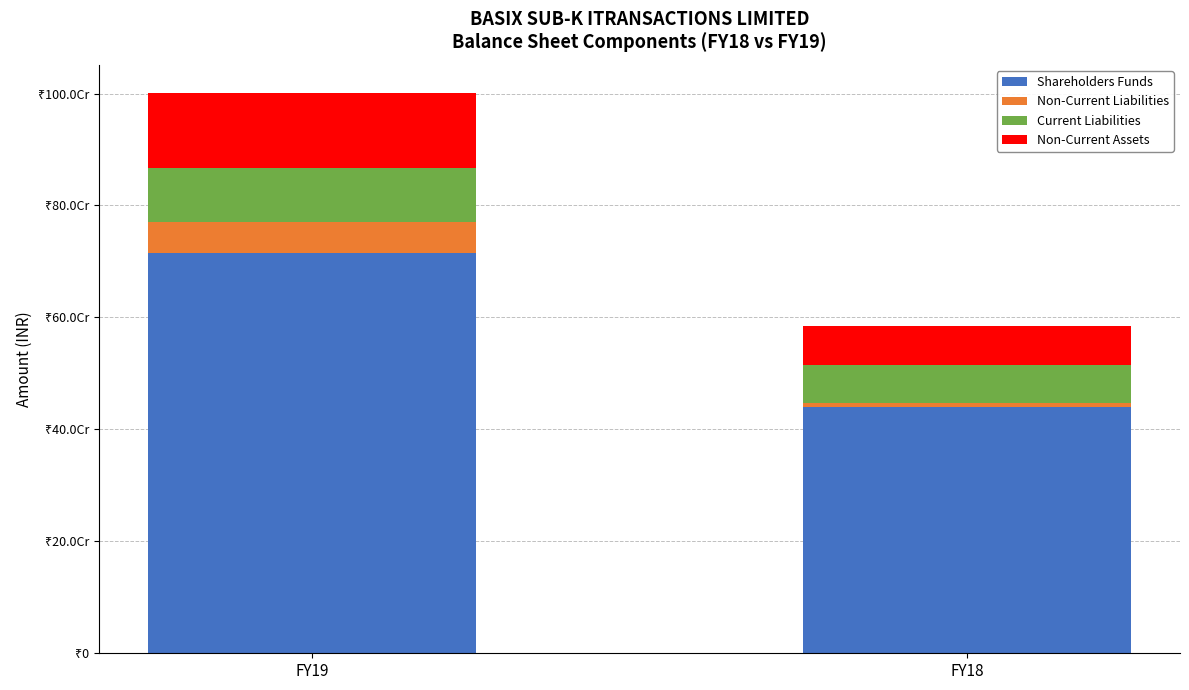

Are the bars grouped side by side (vs. stacked)?

No